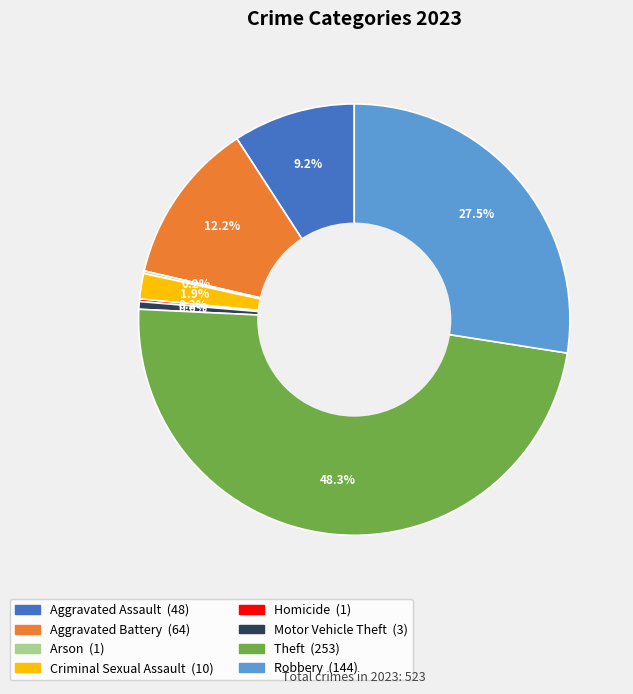

Is there a majority slice in this chart?

No